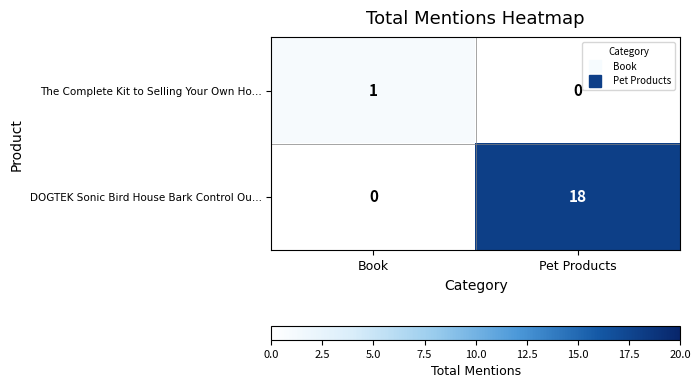

At Pet Products, list the series in order from largest to smallest.

DOGTEK Sonic Bird House Bark Control Ou..., The Complete Kit to Selling Your Own Ho...